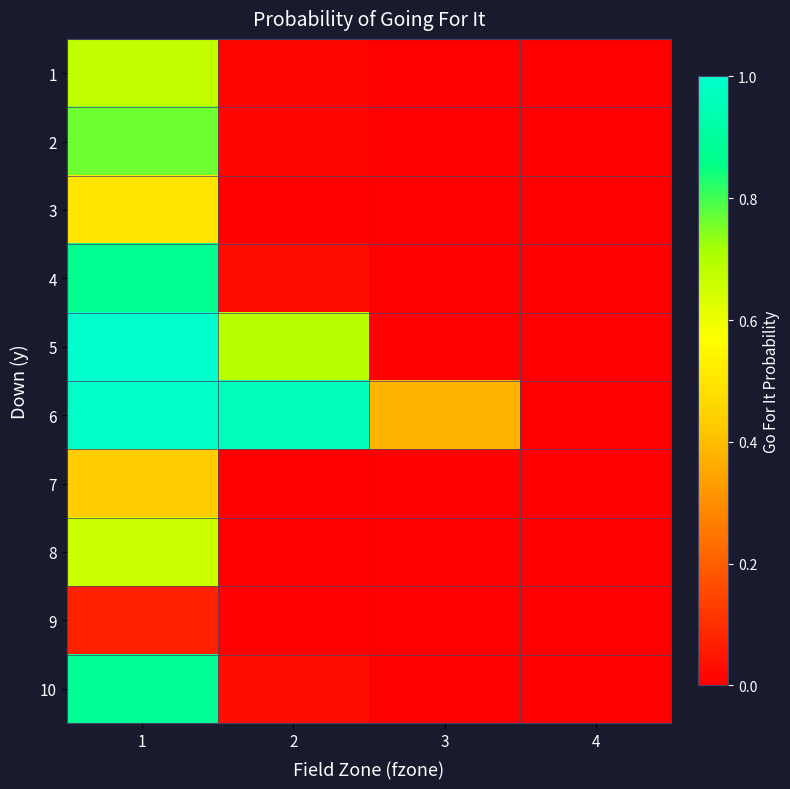

How many distinct data groups are displayed?

10